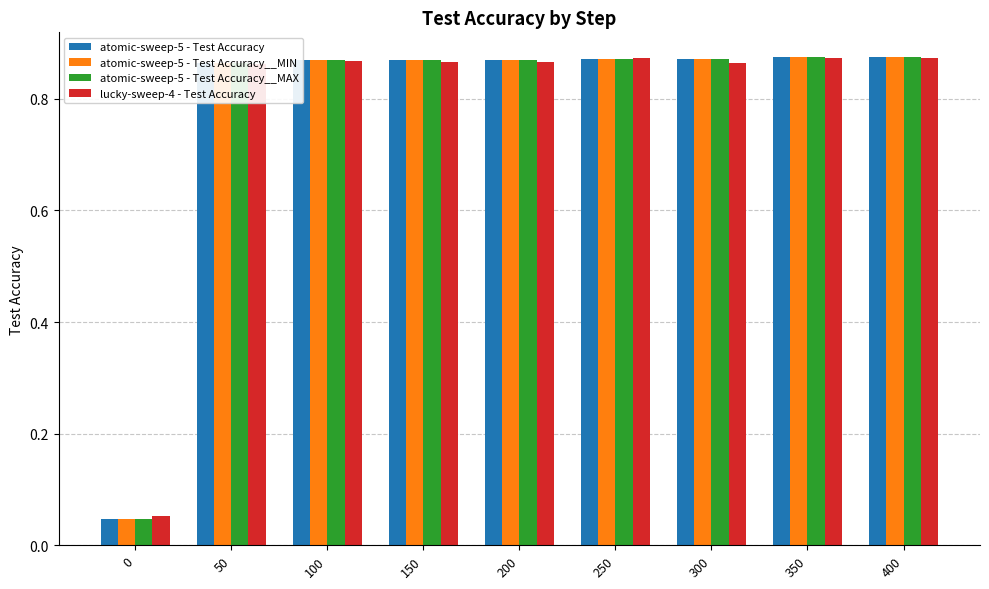

True or false: lucky-sweep-4 - Test Accuracy has a value of 0.4 at 150.

False